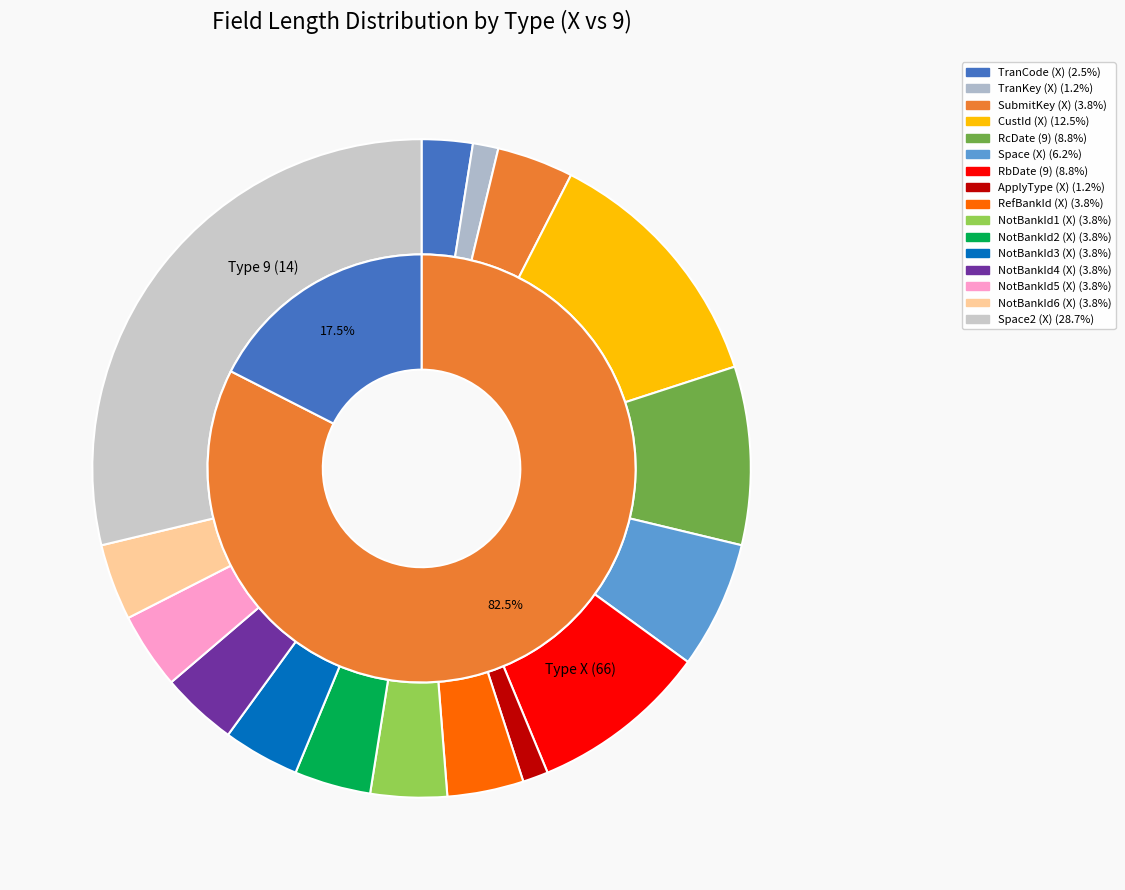

Rank the categories by value from highest to lowest.

Space2 (X), CustId (X), RcDate (9), RbDate (9), Space (X), SubmitKey (X), RefBankId (X), NotBankId1 (X), NotBankId2 (X), NotBankId3 (X), NotBankId4 (X), NotBankId5 (X), NotBankId6 (X), TranCode (X), TranKey (X), ApplyType (X)